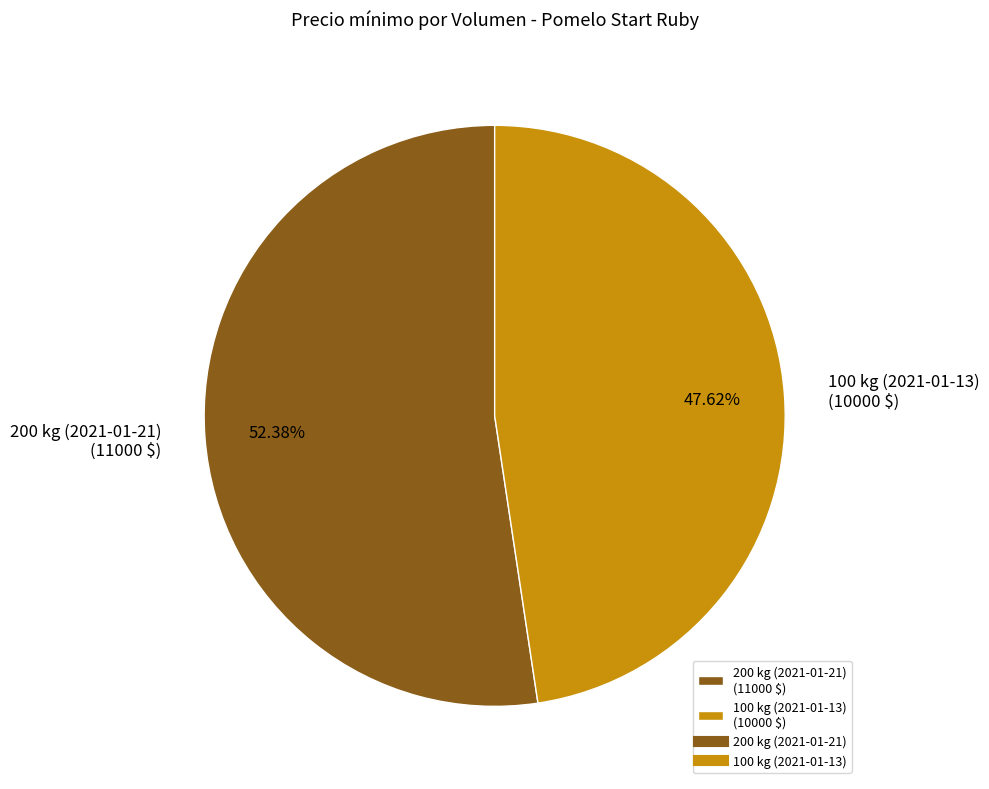

Is there any slice that represents more than half of the pie?

Yes